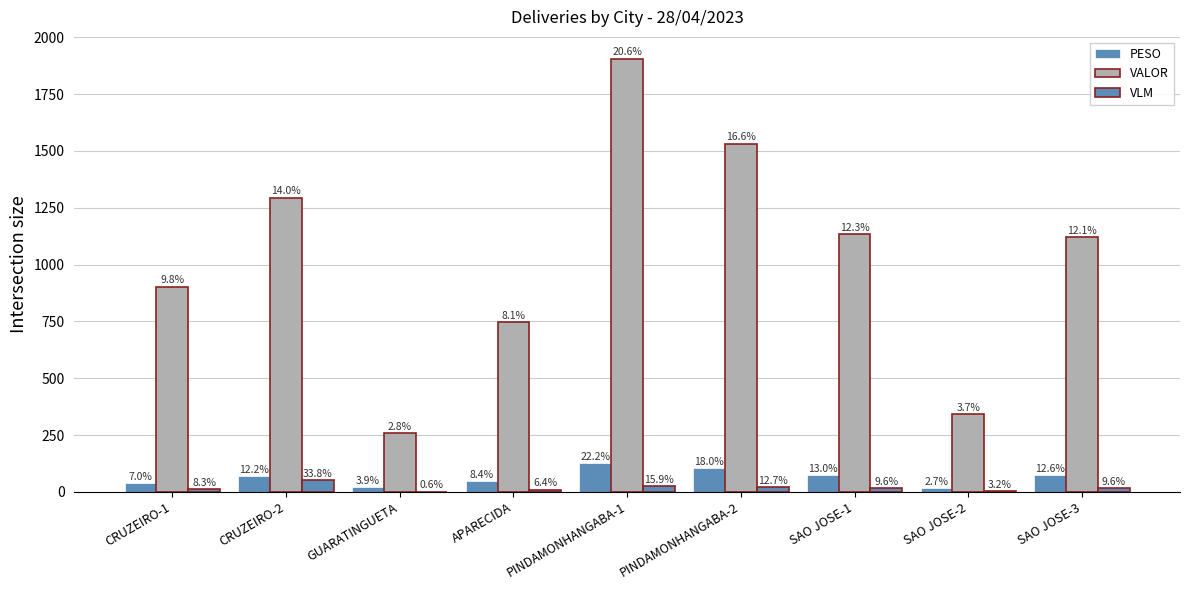

What is the approximate value of VLM at PINDAMONHANGABA-2?

20.0